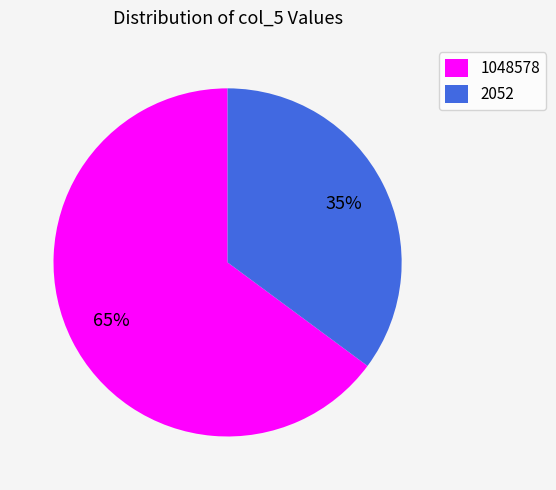

To the nearest percent, what is the average slice percentage?

50%